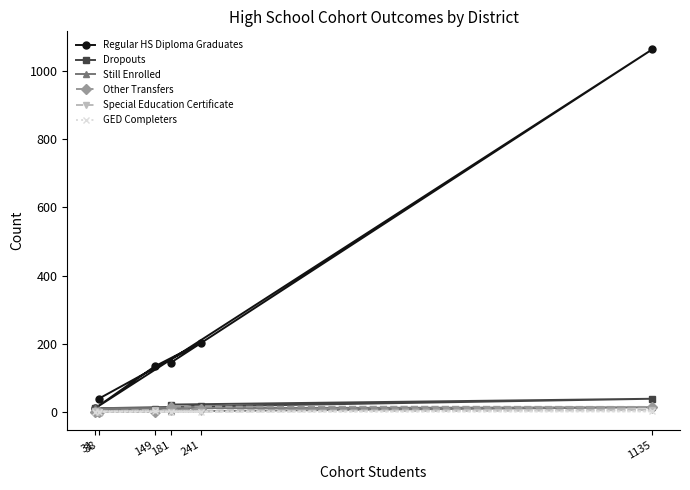

Which series changed the most between 38 and 181?

Regular HS Diploma Graduates